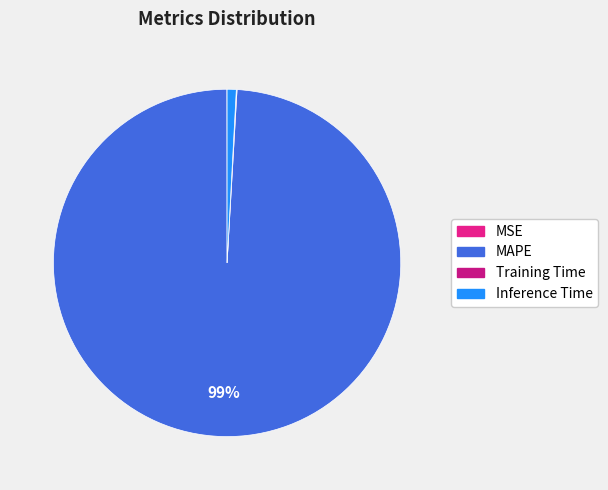

What is the change in value from MSE to Inference Time?

+0.9